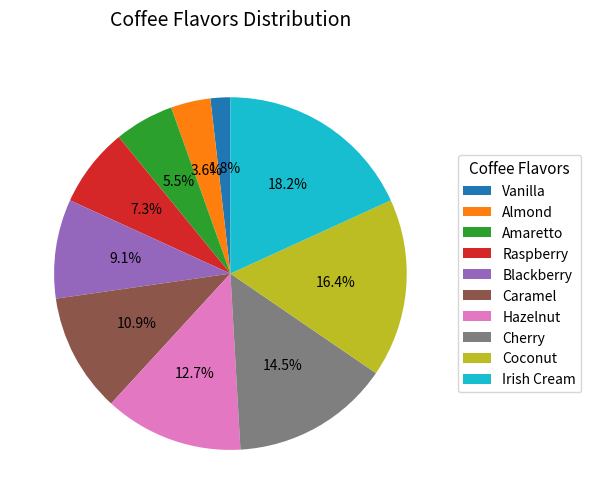

To the nearest percent, what is the average slice percentage?

10%